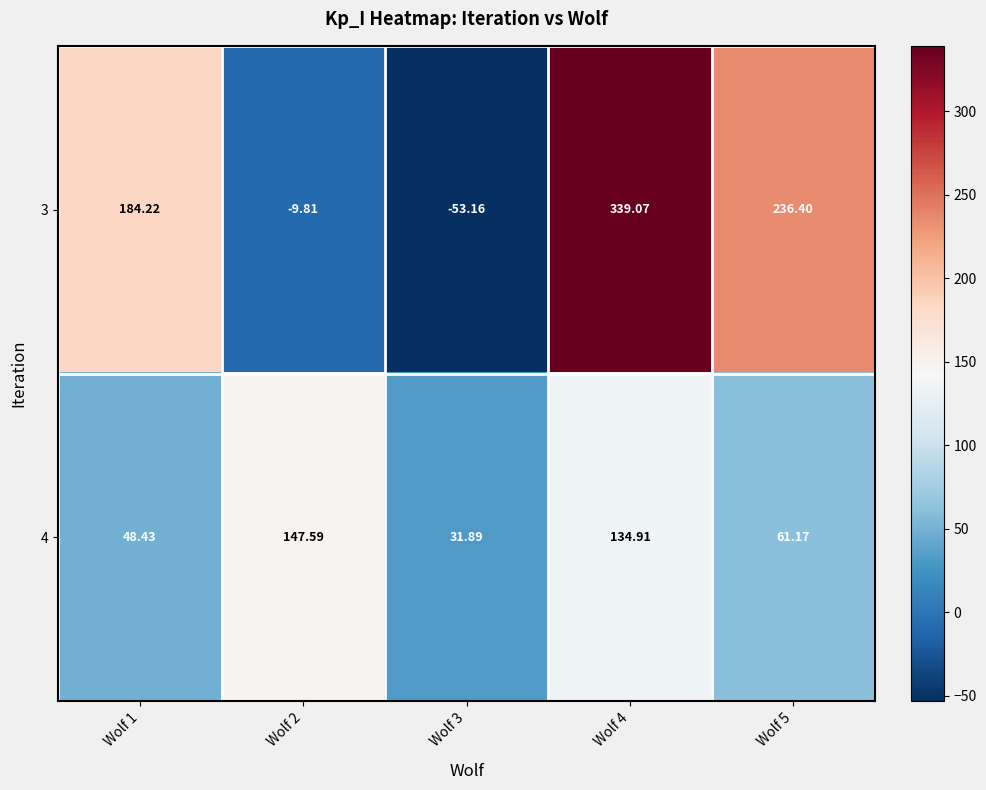

Is the value of 4 at Wolf 5 greater than the value of 3 at Wolf 3?

Yes